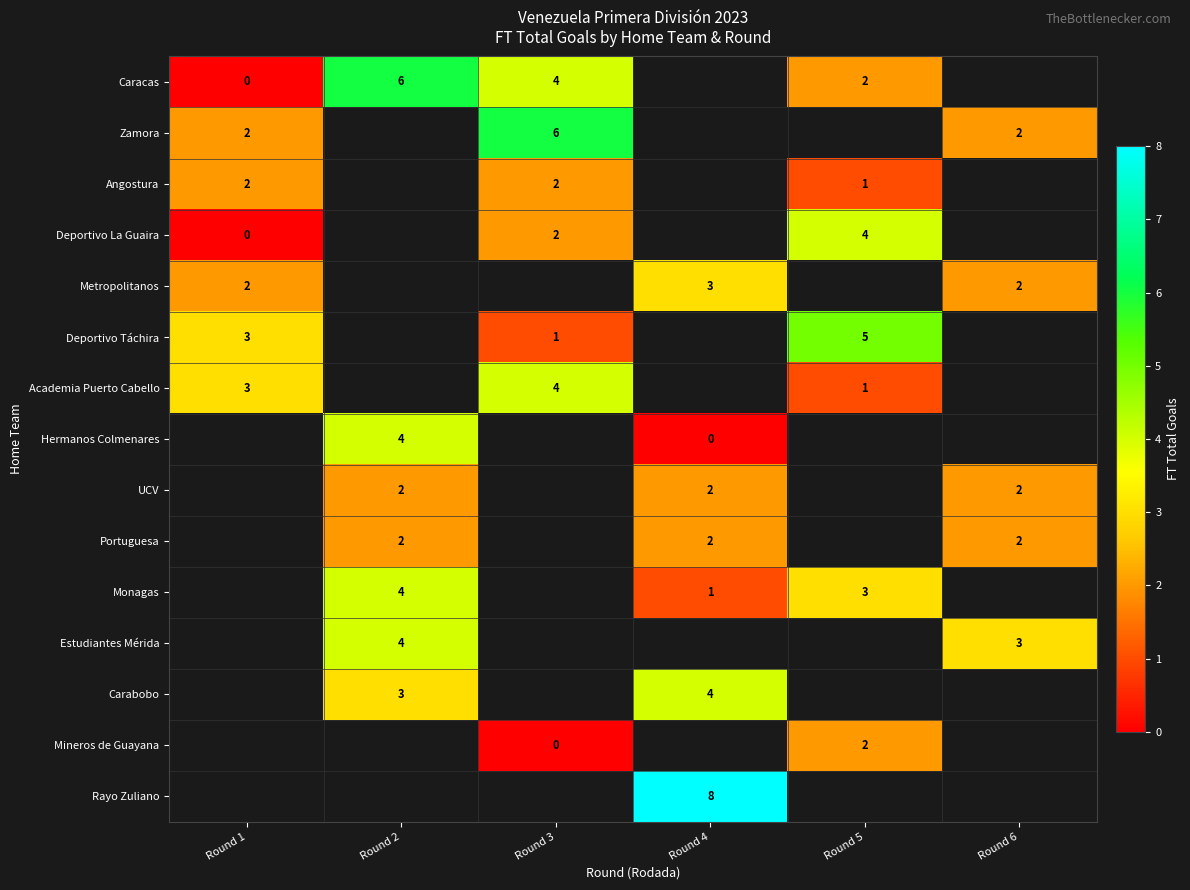

What is the spread (max minus min) of values at Round 5?

4.0